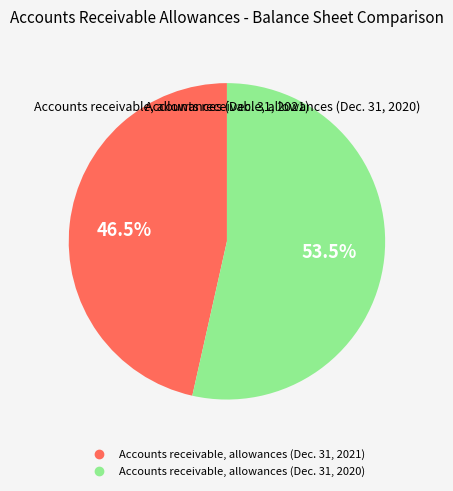

Between Accounts receivable, allowances (Dec. 31, 2020) and Accounts receivable, allowances (Dec. 31, 2021), which is larger?

Accounts receivable, allowances (Dec. 31, 2020)